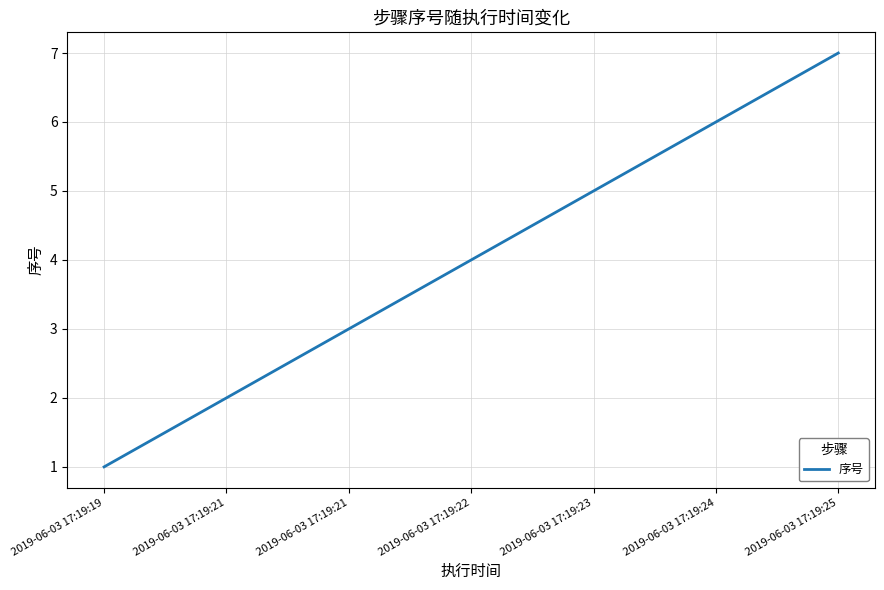

Count the number of data series in this chart.

1